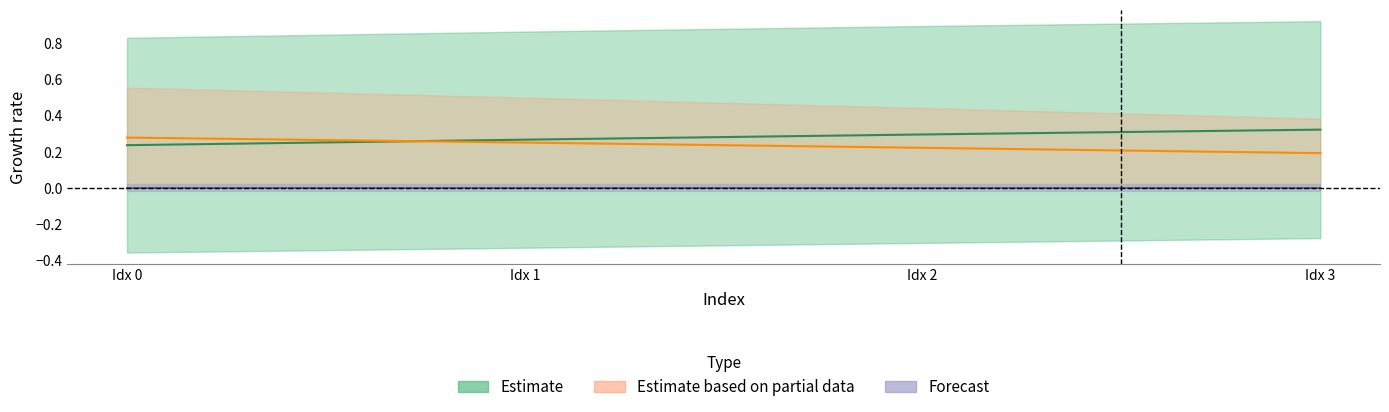

Reading left to right, extract all data points from this chart.

col_10: 0=0.8	1=0.9	2=0.9	3=0.9
col_11: 0=0.6	1=0.5	2=0.4	3=0.4
col_9: 0=-0.4	1=-0.3	2=-0.3	3=-0.3
col_1: 0=0.0	1=0.0	2=0.0	3=0.0
col_2: 0=0.0	1=0.0	2=0.0	3=0.0
col_3: 0=0.0	1=0.0	2=0.0	3=0.0